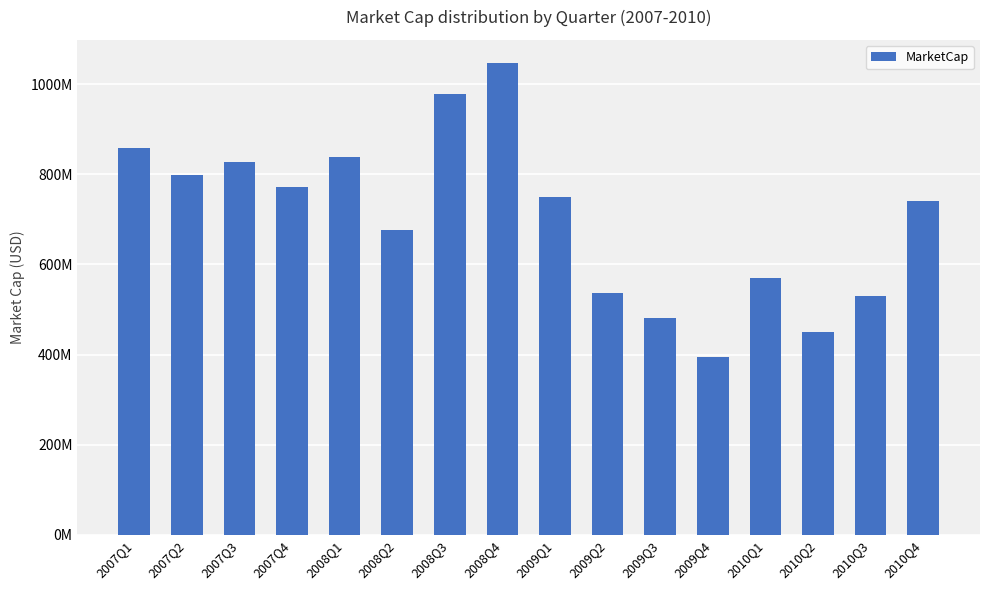

What is the difference between the maximum and second lowest values?

596041135.6